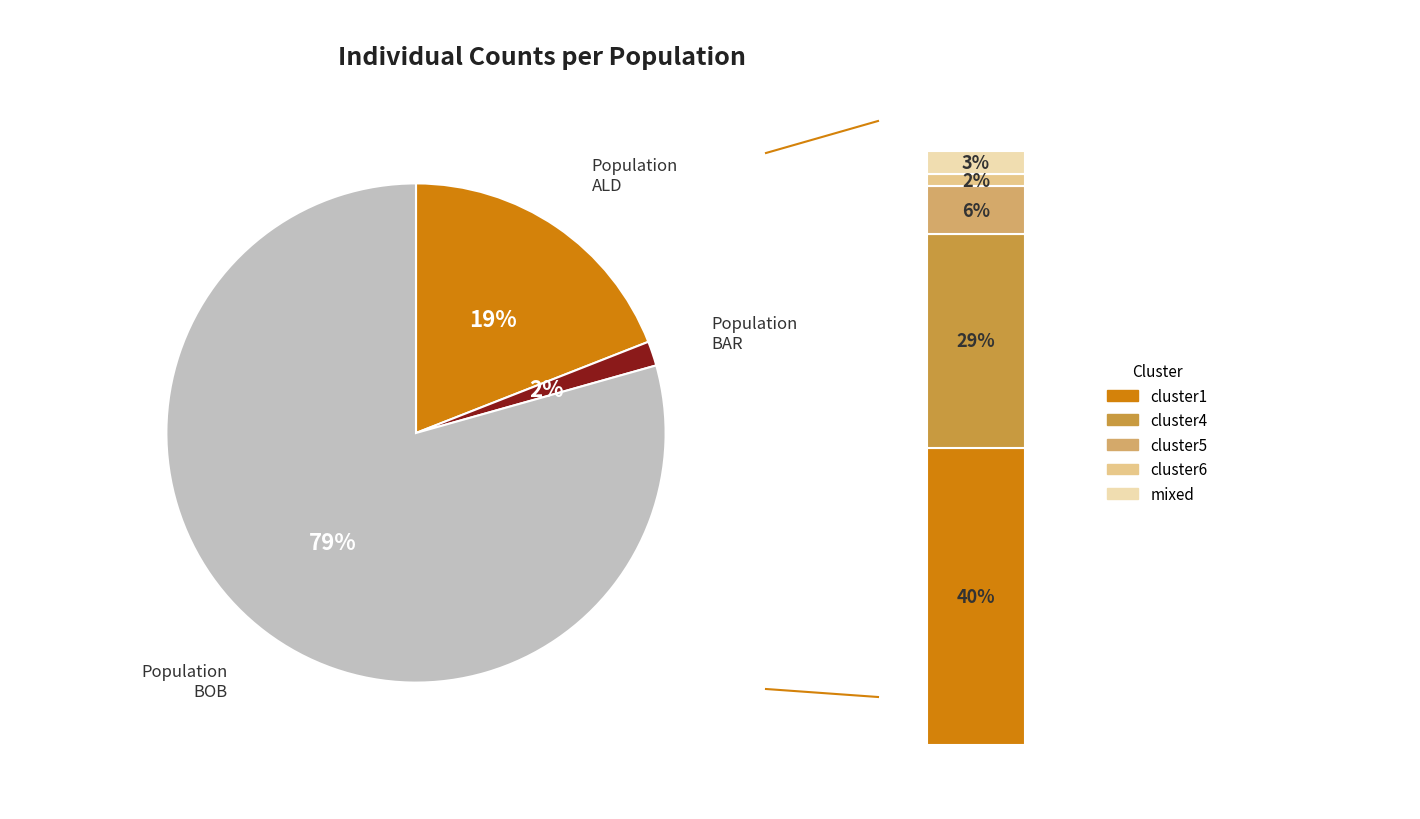

What percentage do BAR and BOB together represent?

81.0%